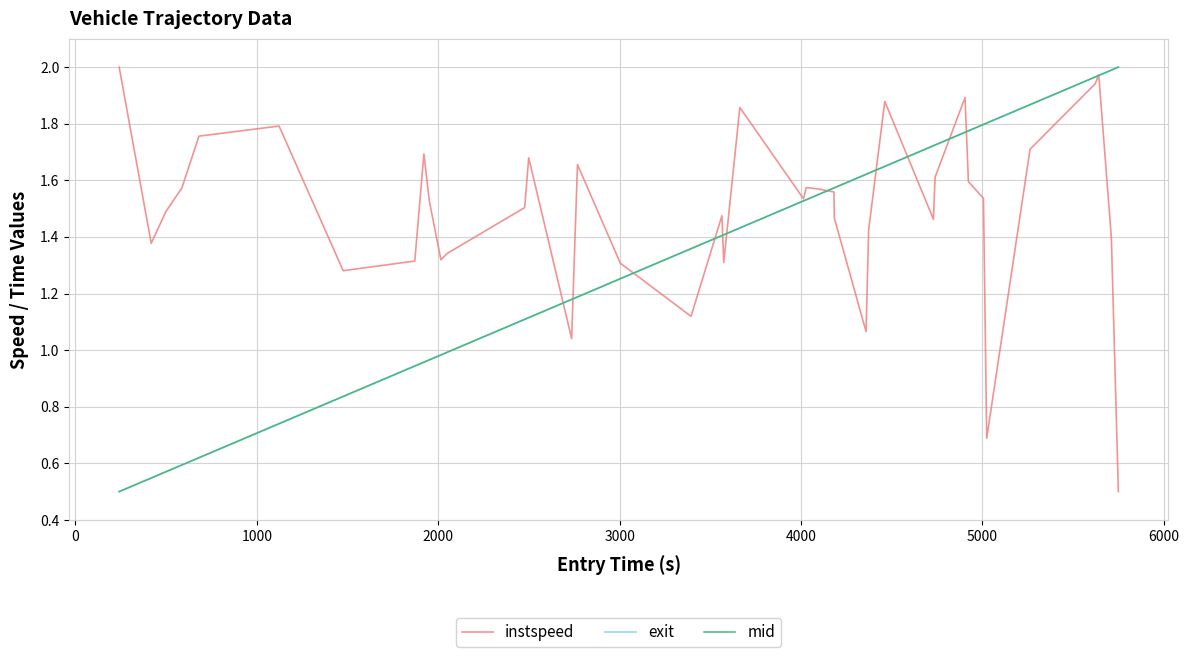

Which series has the largest total across all categories?

instspeed